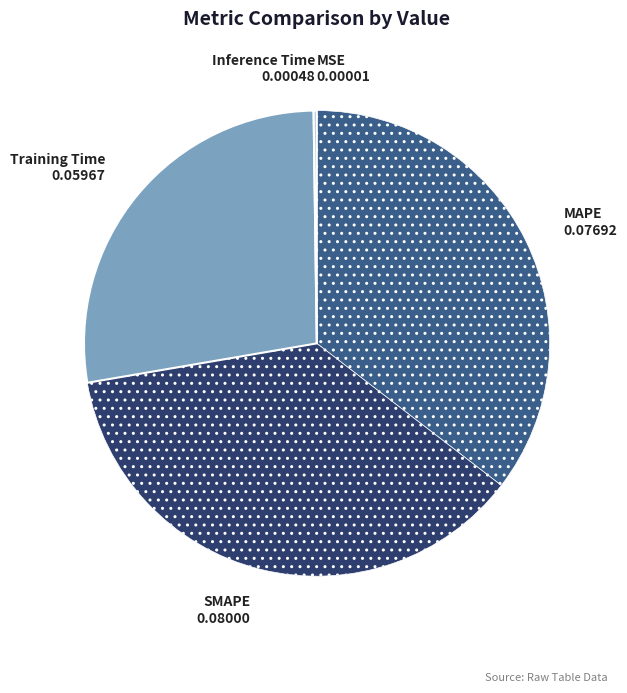

Which slice is the largest?

SMAPE